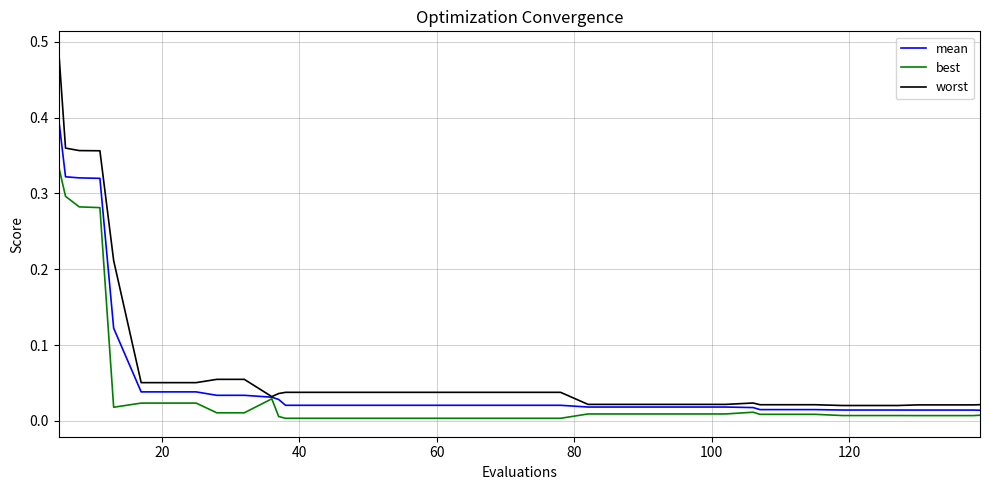

Is this an area chart (filled region under the line)?

No